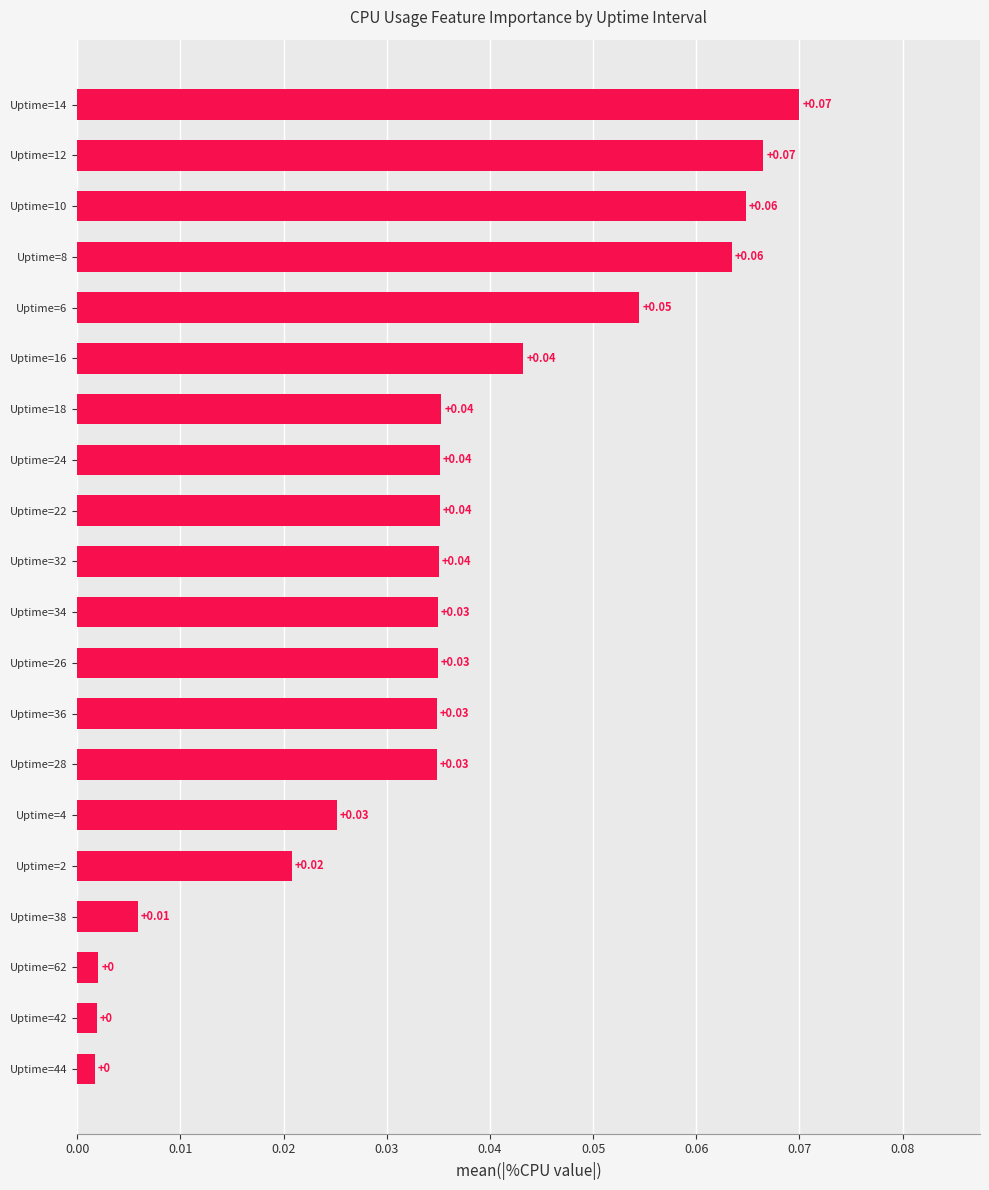

What is the sum of all values?

0.7